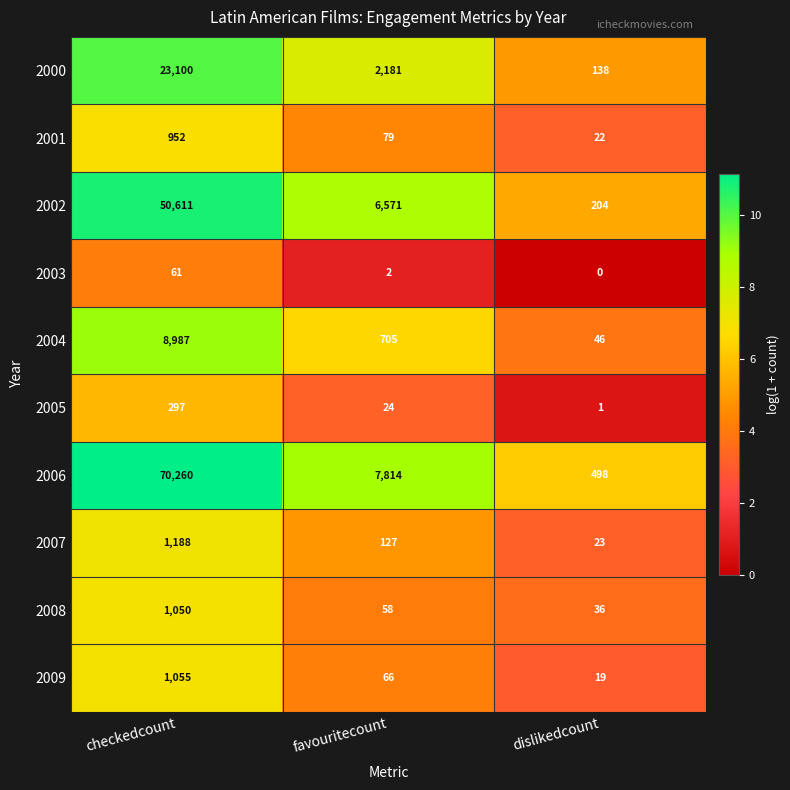

What is the sum of all 2009 values?

1140